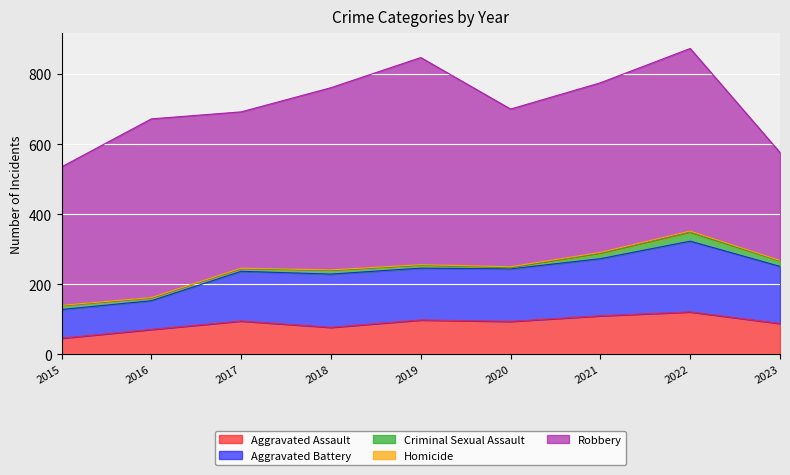

Reading left to right, list all the values displayed in this chart.

Aggravated Assault: 46	71	95	77	98	94	110	121	88
Aggravated Battery: 82	82	142	152	148	150	163	202	163
Criminal Sexual Assault: 12	8	8	11	8	3	14	24	15
Homicide: 0	1	1	1	2	3	4	5	2
Robbery: 395	510	446	520	591	450	484	521	308